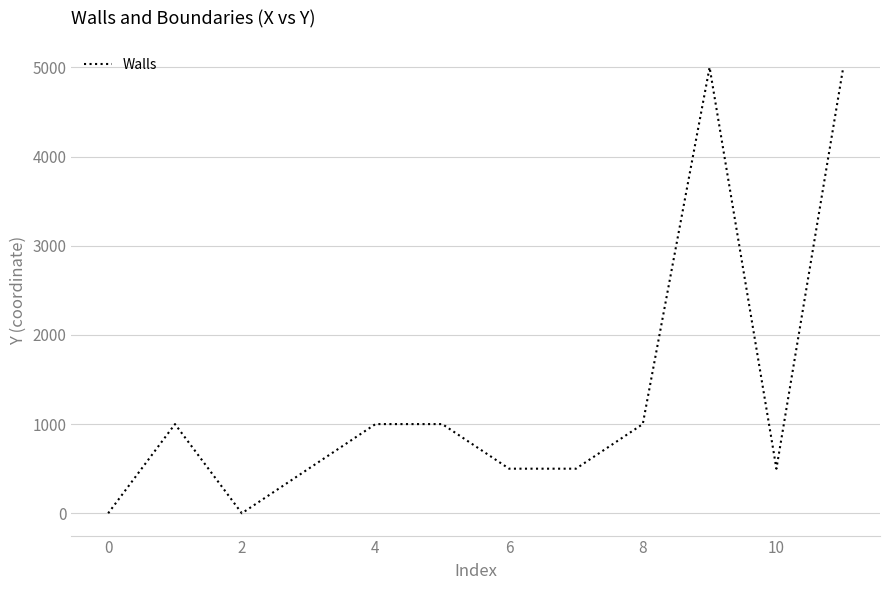

What is the maximum value shown in the chart?

5000